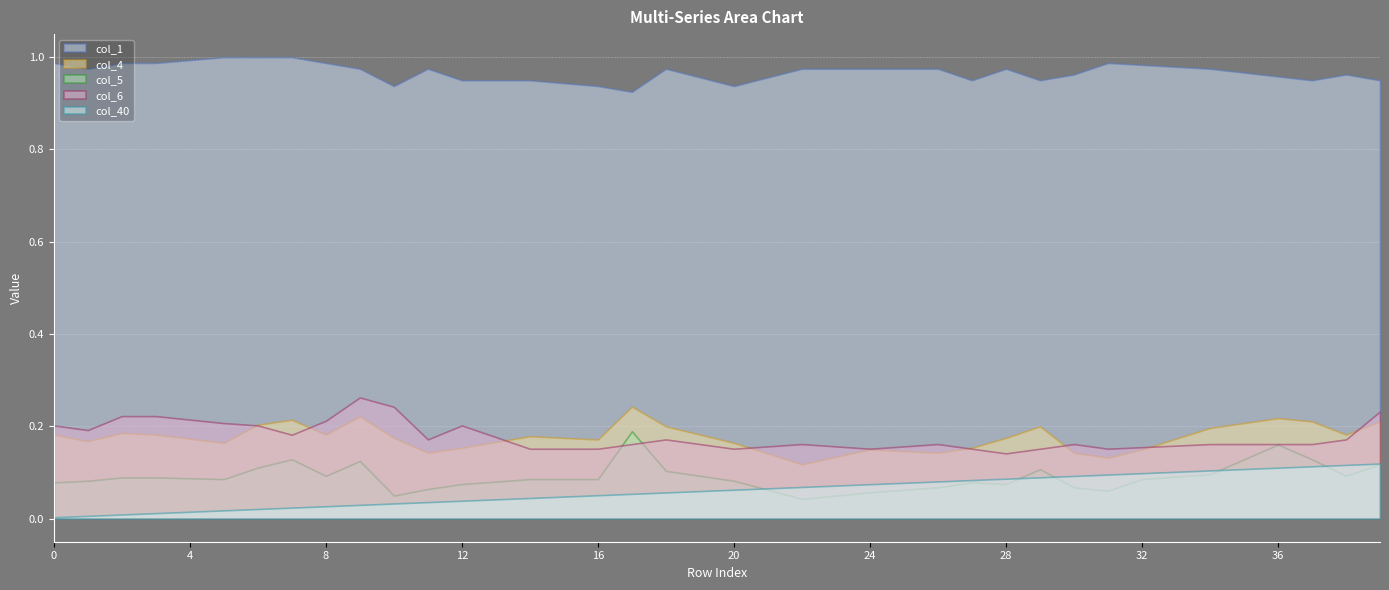

How many lines are shown in the chart?

5